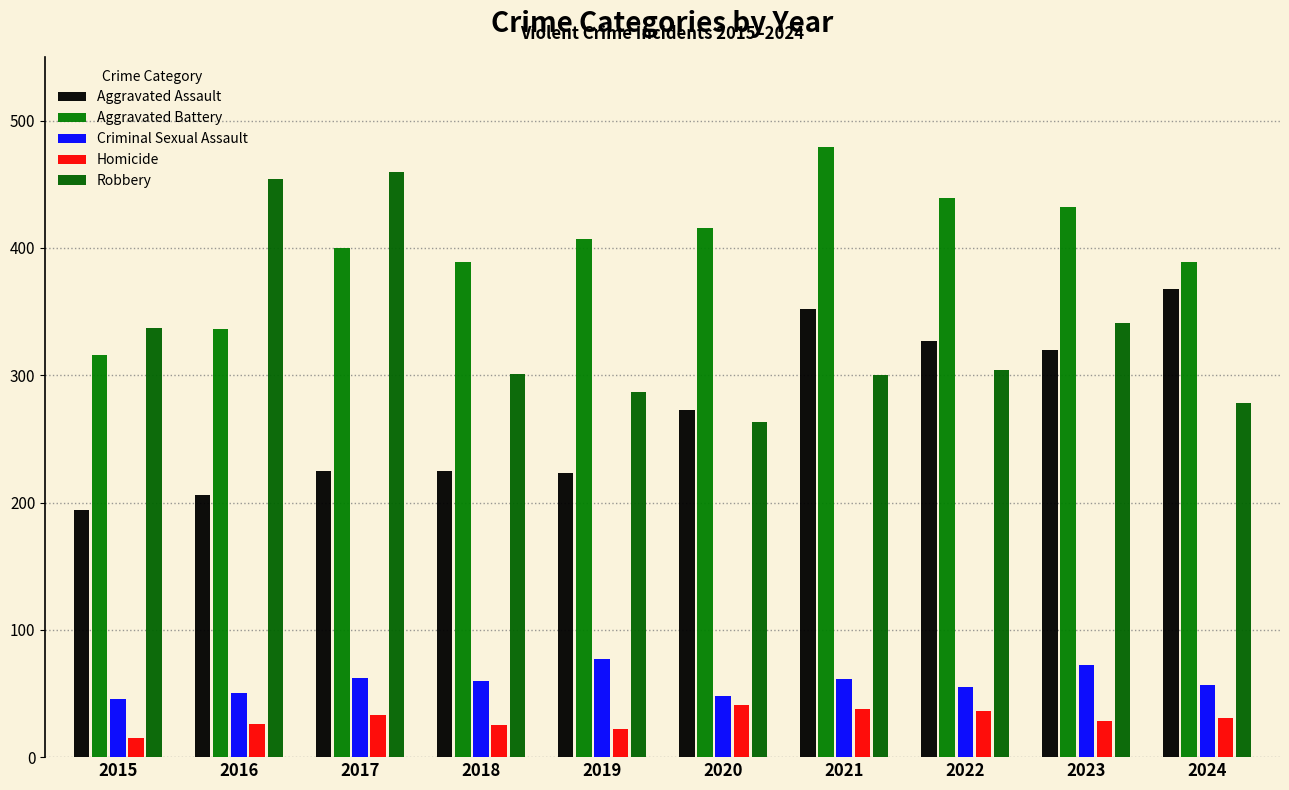

What are all the series names shown in the legend?

Aggravated Assault, Aggravated Battery, Criminal Sexual Assault, Homicide, Robbery